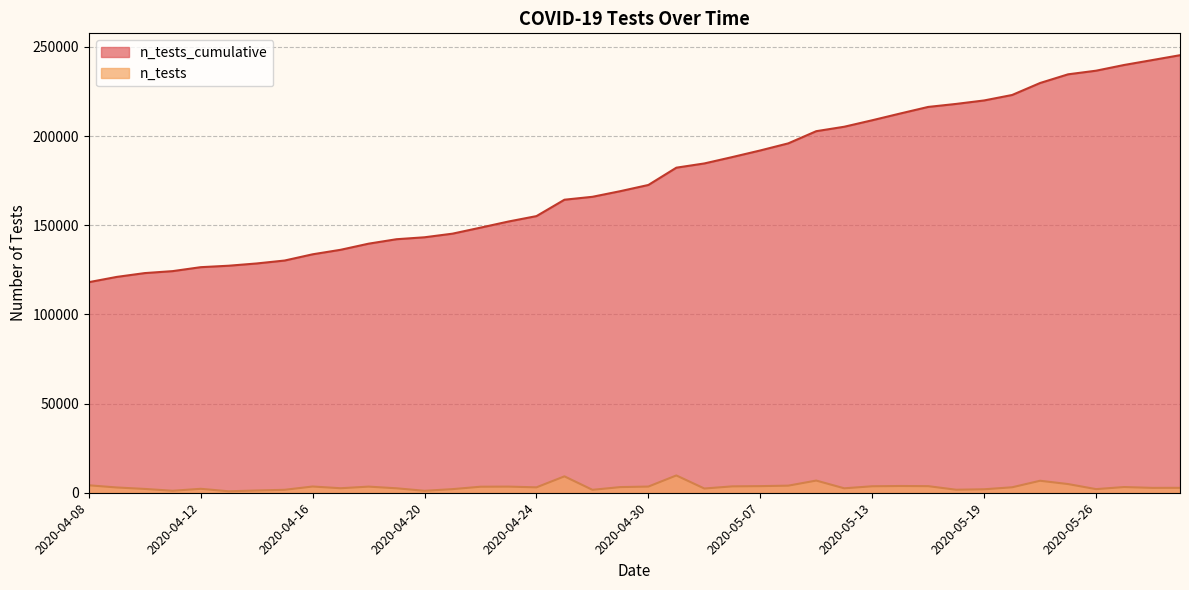

Rank the series by their average value, from lowest to highest.

n_tests, n_tests_cumulative